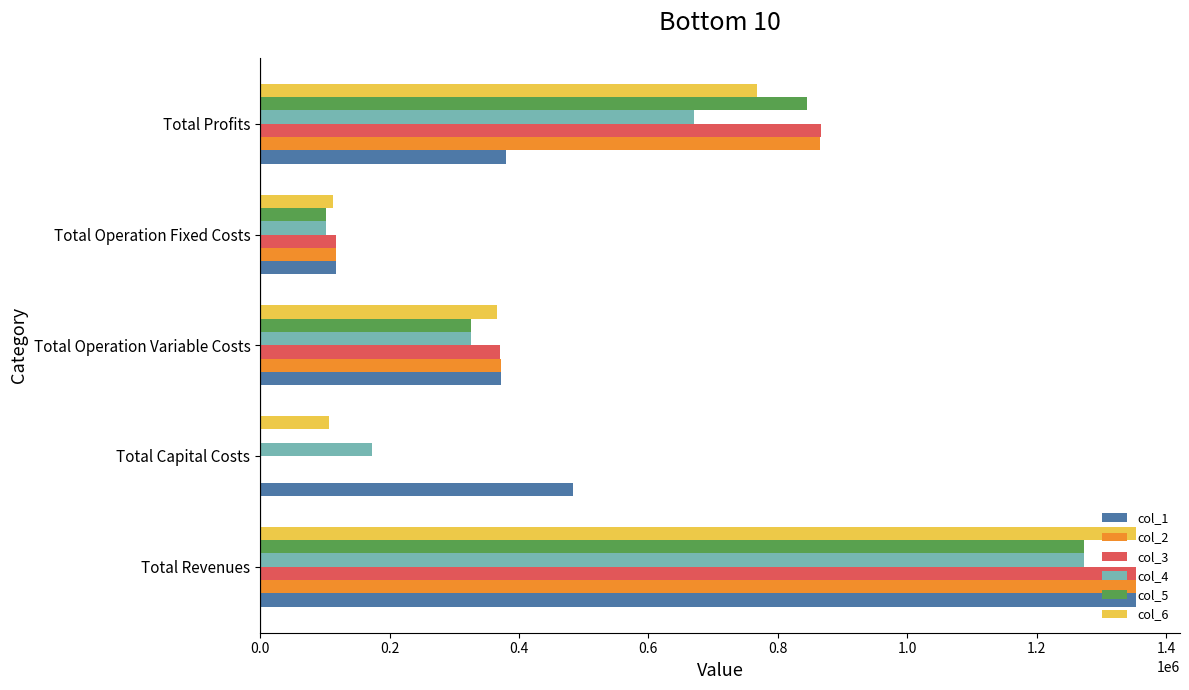

The col_5 series shows 519646.1 at Total Operation Variable Costs. True or false?

False